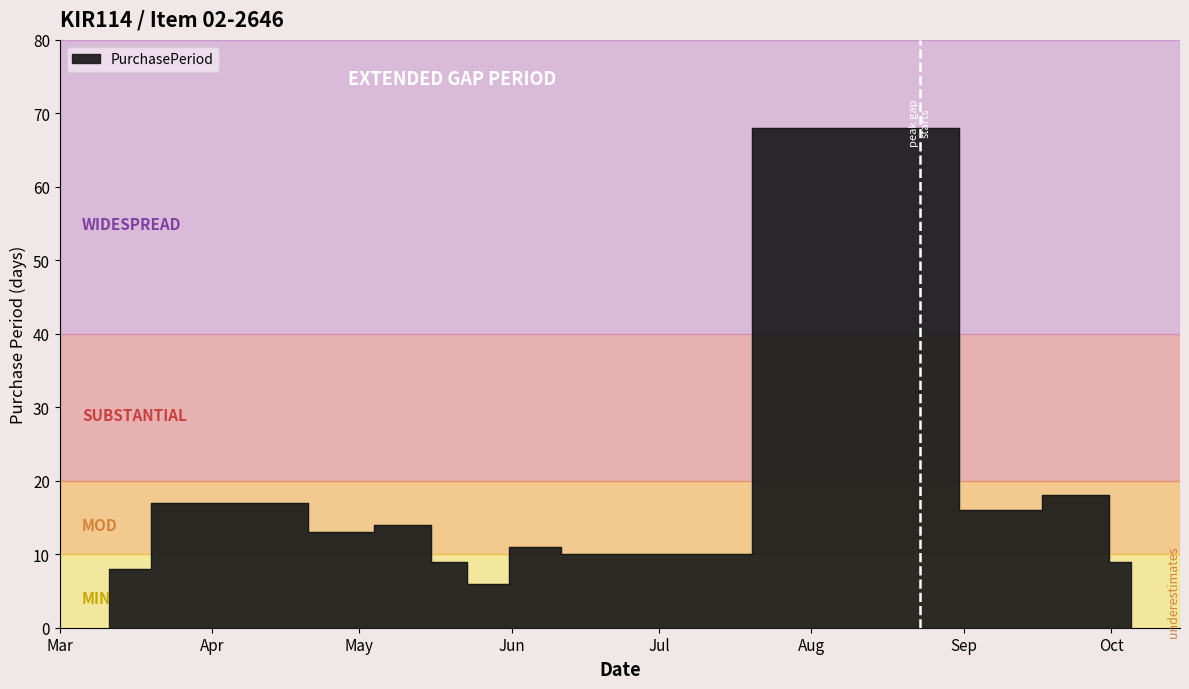

Where is the first local minimum?

2016-04-27